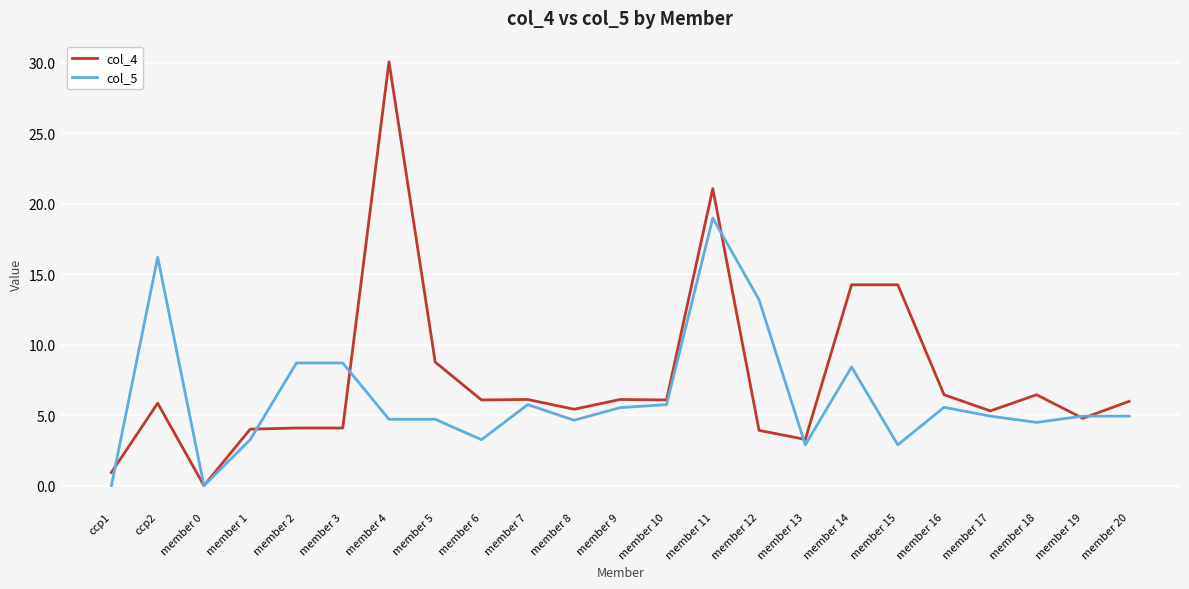

Does the chart display data point markers on the line(s)?

No